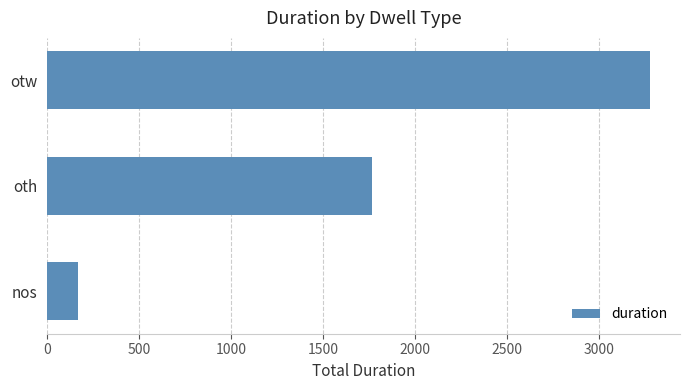

What is the label of the 2nd bar from the bottom?

oth